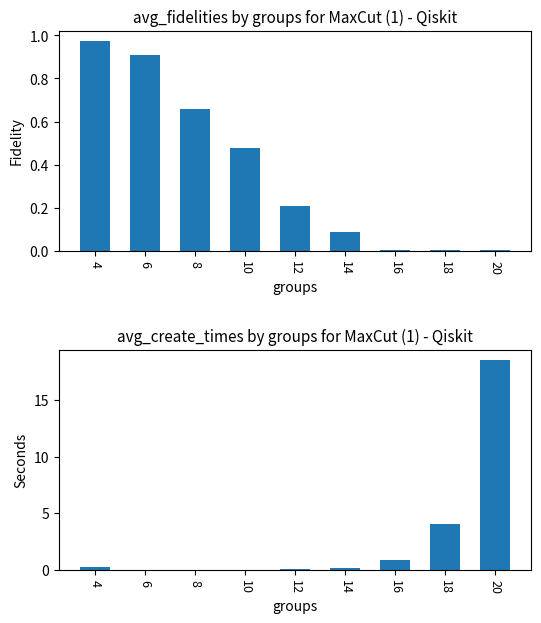

Is it true that avg_create_times equals 0.3 at 4?

True